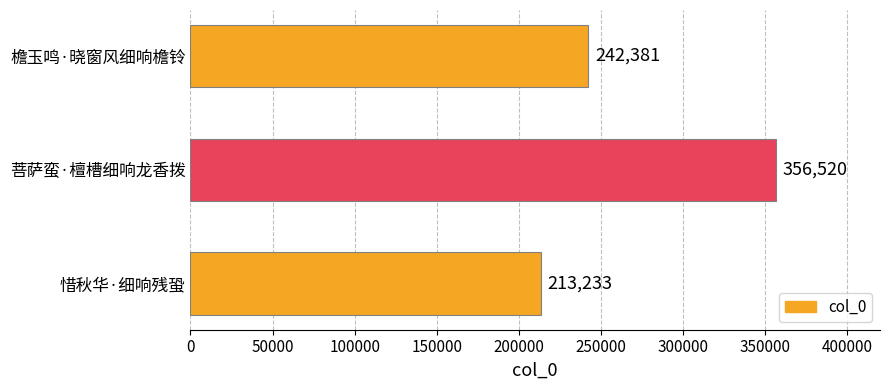

Reading top to bottom, list all the values displayed in this chart.

242381	356520	213233